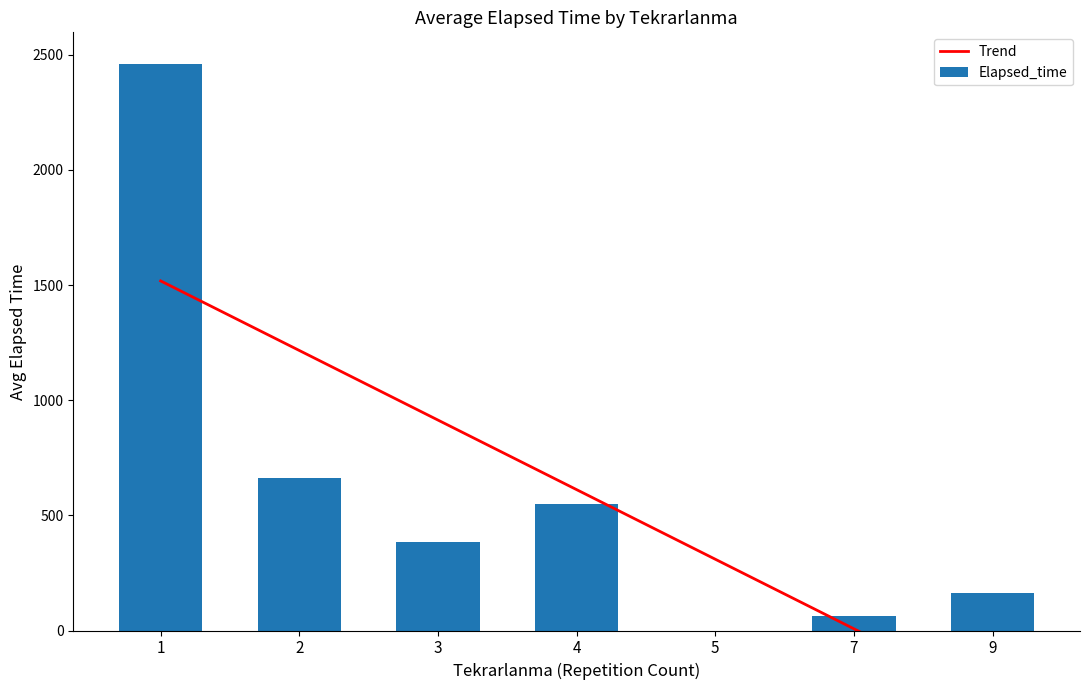

What is the sum of the Elapsed_time values at 7 and 2?

726.9